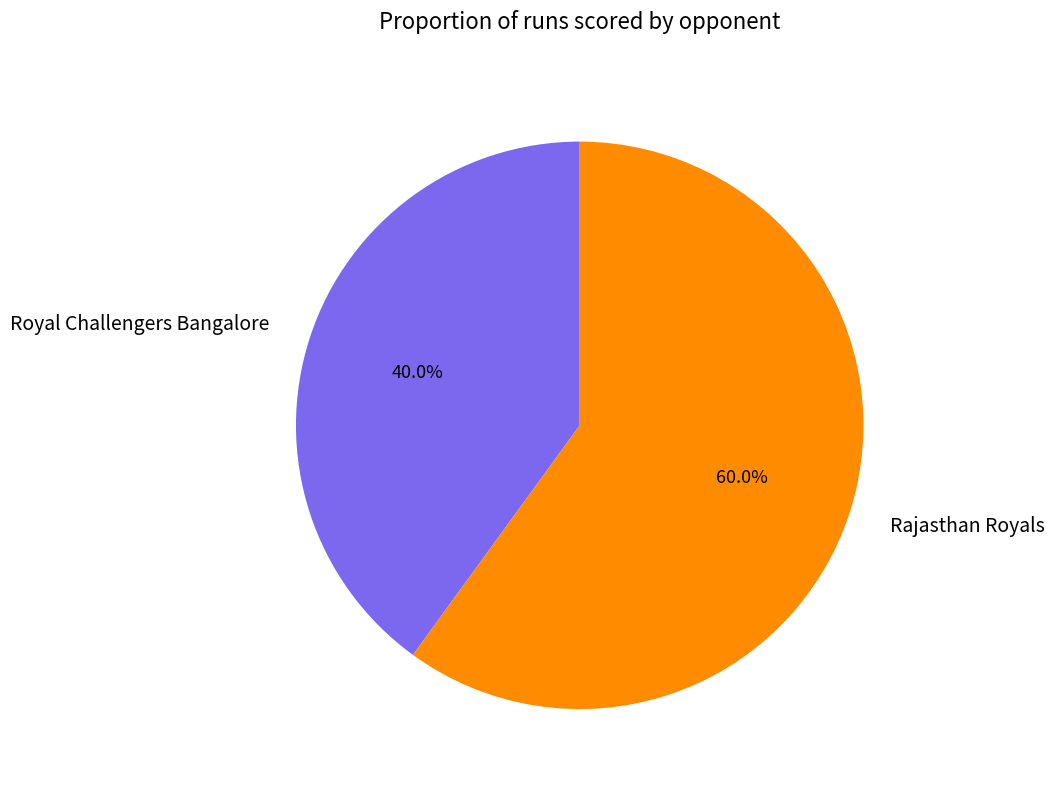

Is it true that Rajasthan Royals is 50% of the pie?

False